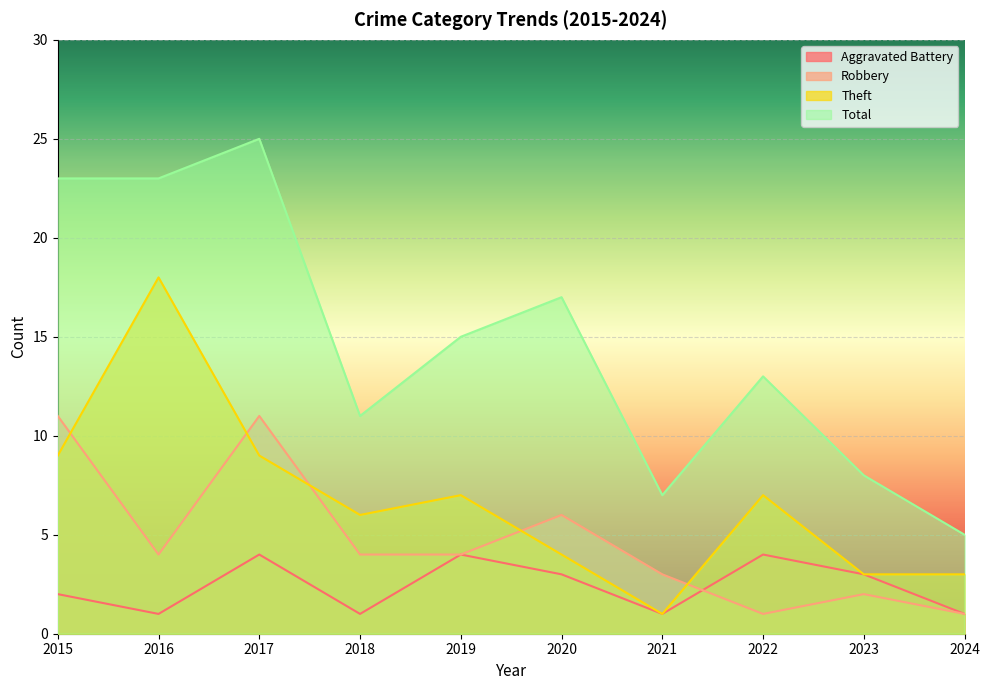

How many data points in Theft are above 7?

3